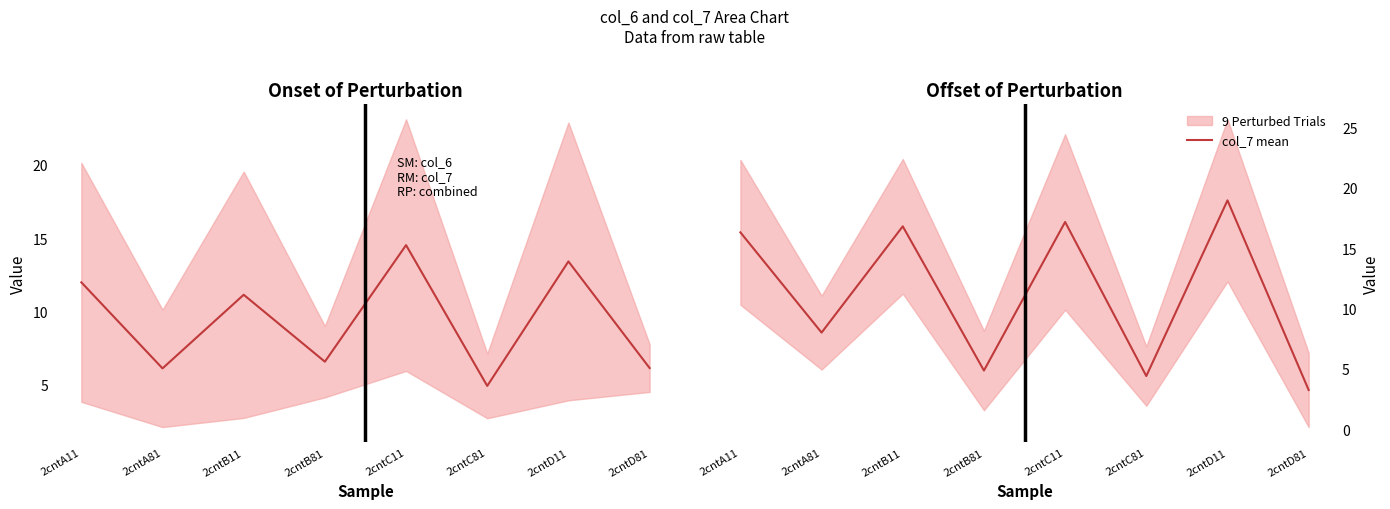

Reading left to right, transcribe all the data shown in this chart.

col_6 mean: 12.0	6.1	11.1	6.6	14.5	4.9	13.4	6.1
col_7 mean: 16.3	8.0	16.8	4.9	17.2	4.4	19.0	3.3